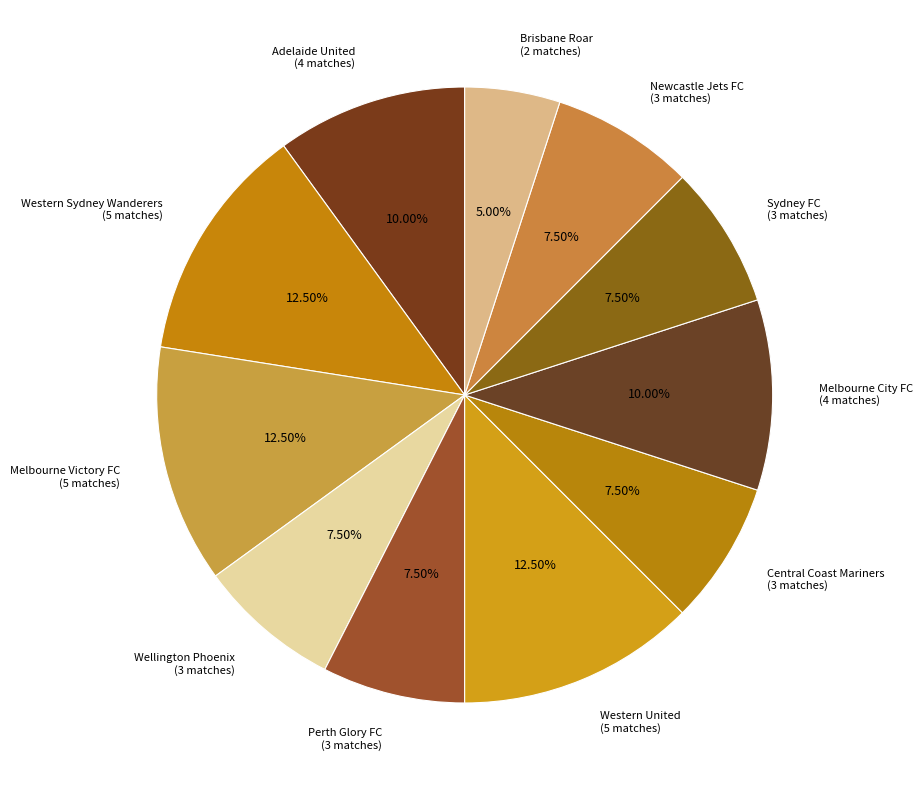

Combined, do Melbourne City FC (4 matches) and Adelaide United (4 matches) account for over 50%?

No